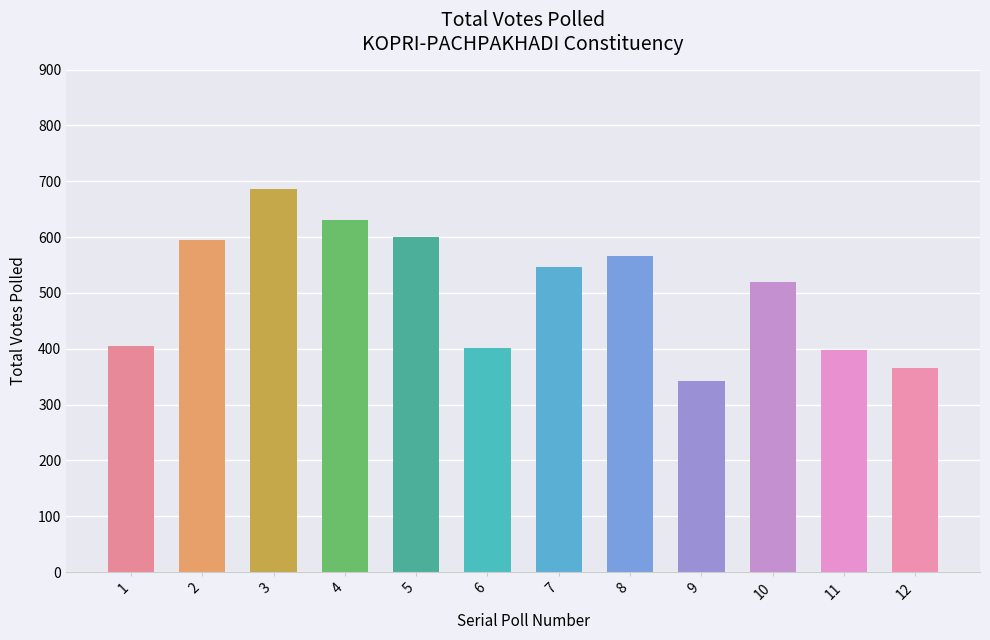

What is the sum of the values at 9 and 5?

943